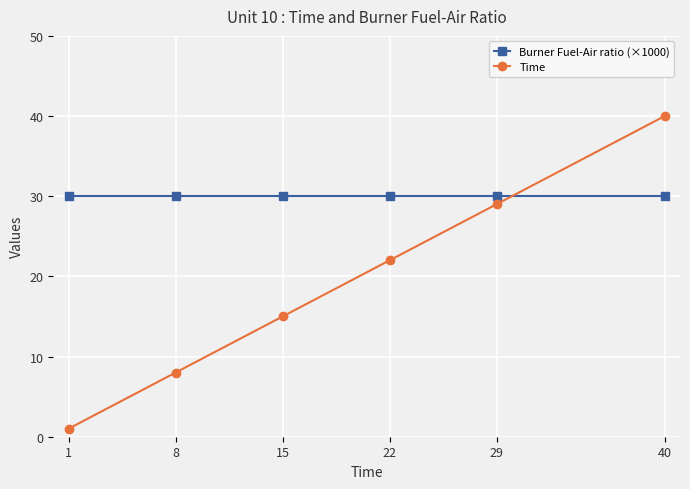

How many intersections are there between Burner Fuel-Air ratio (×1000) and Time?

1